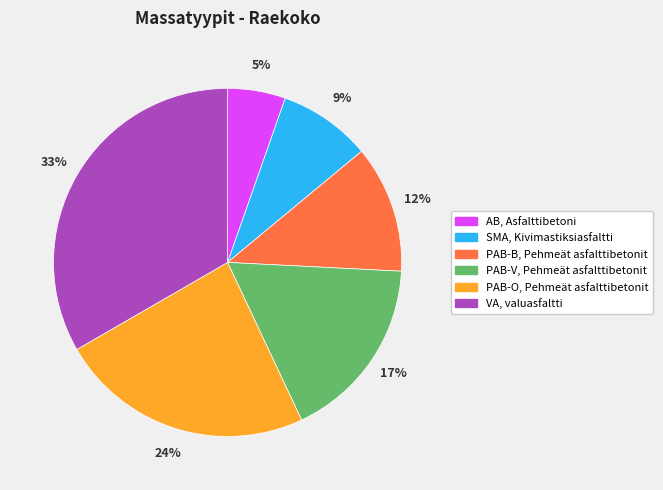

Does PAB-B, Pehmeät asfalttibetonit account for over 50% of the chart?

No